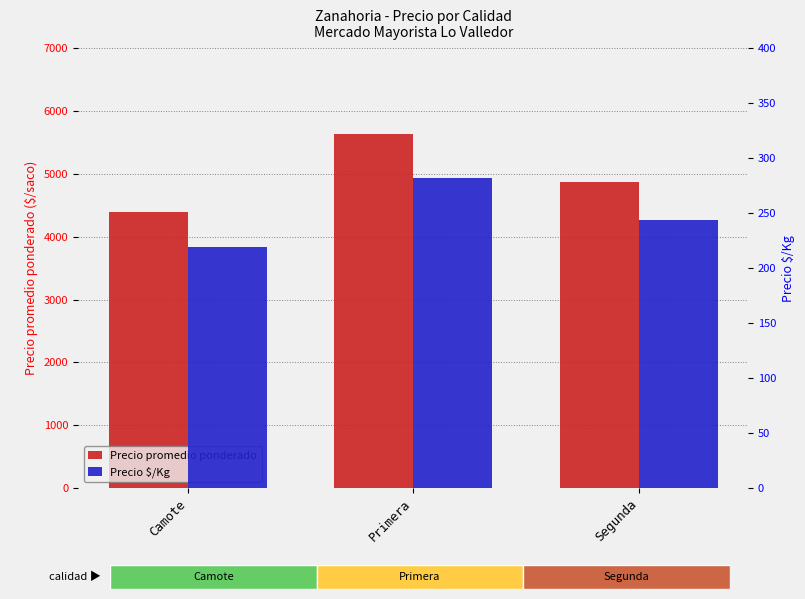

Rank the series by their maximum value, from lowest to highest.

Precio $/Kg, Precio promedio ponderado